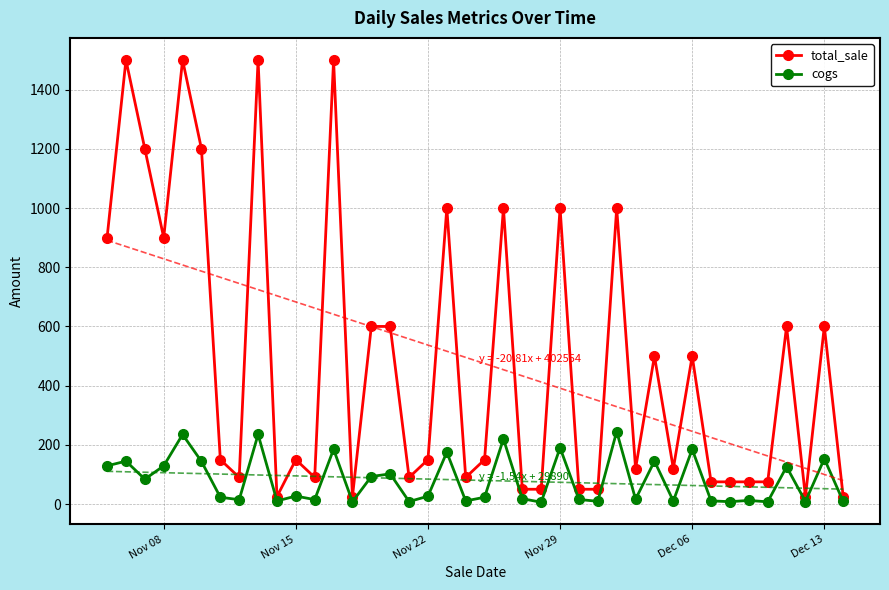

True or false: total_sale has more than 2 interior local peaks.

True